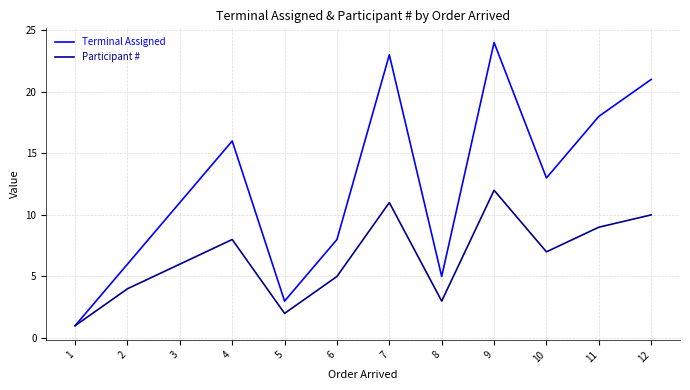

True or false: Participant # has more than 0 interior local peaks.

True